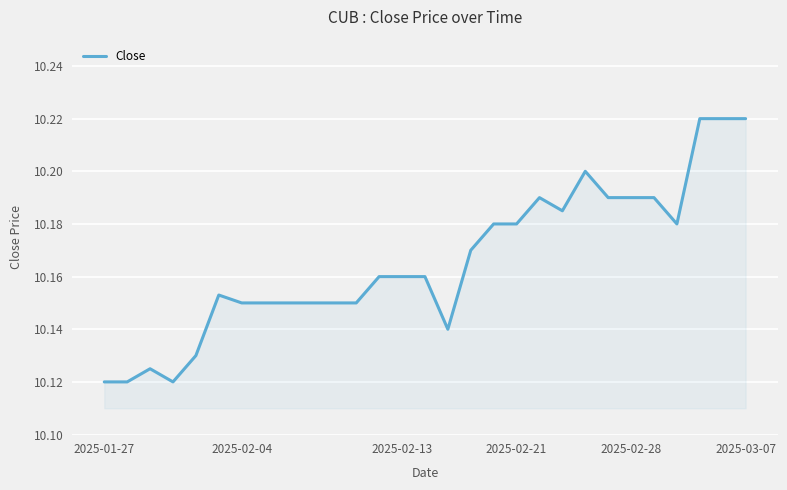

Does the chart have visible grid lines?

Yes